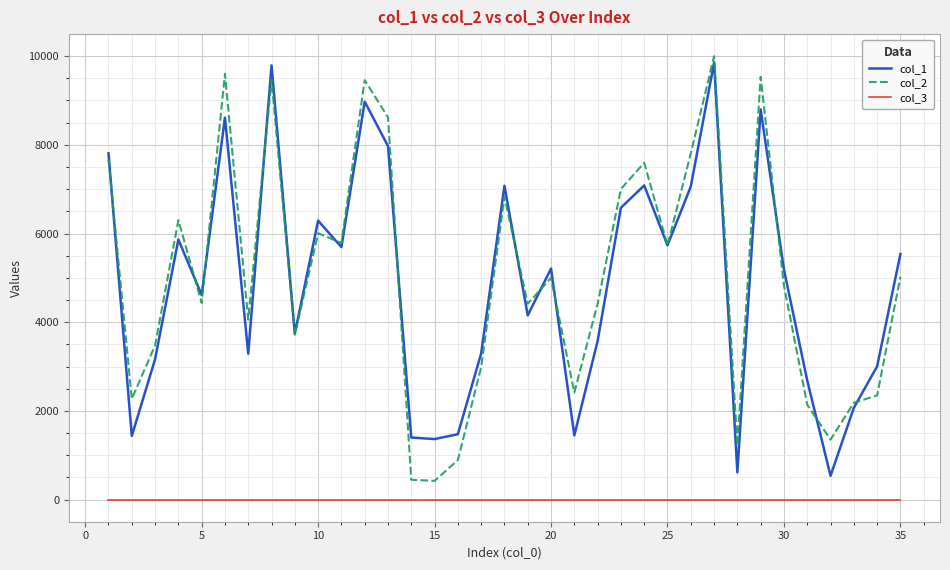

True or false: col_3 and col_1 intersect in this chart.

False